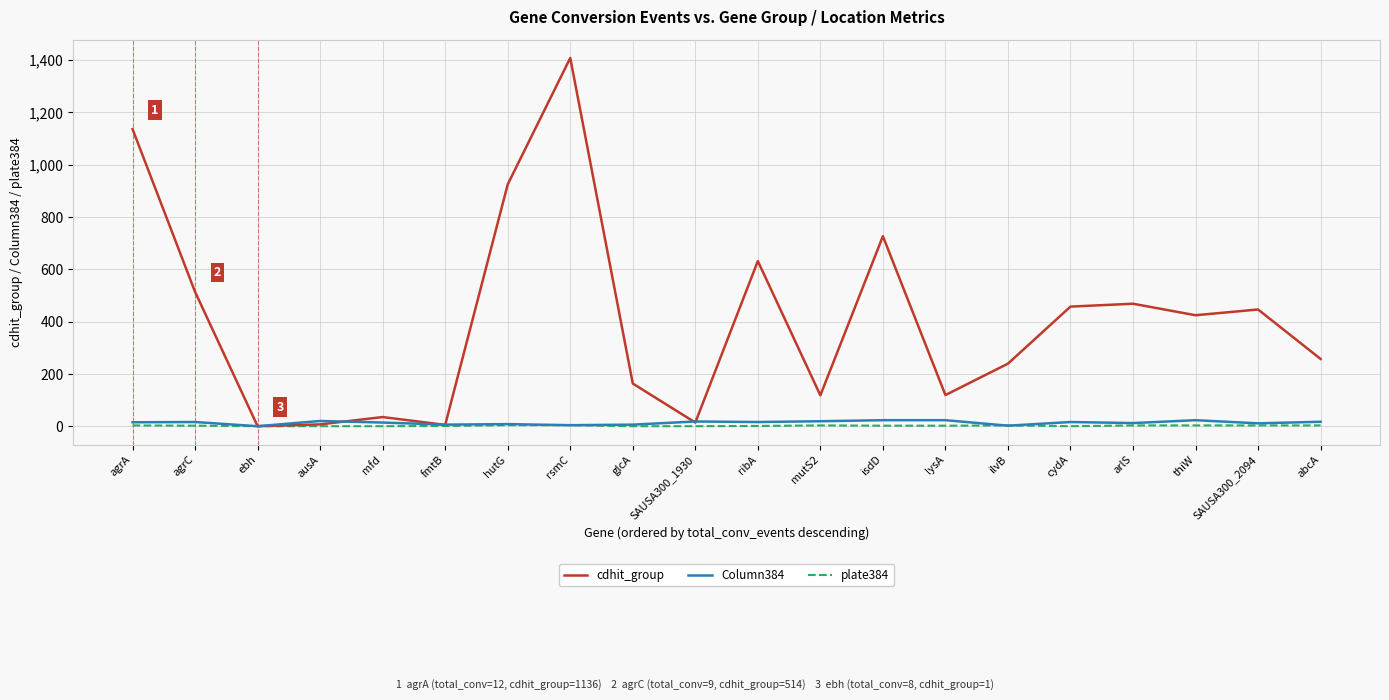

Which series has the largest total across all categories?

cdhit_group